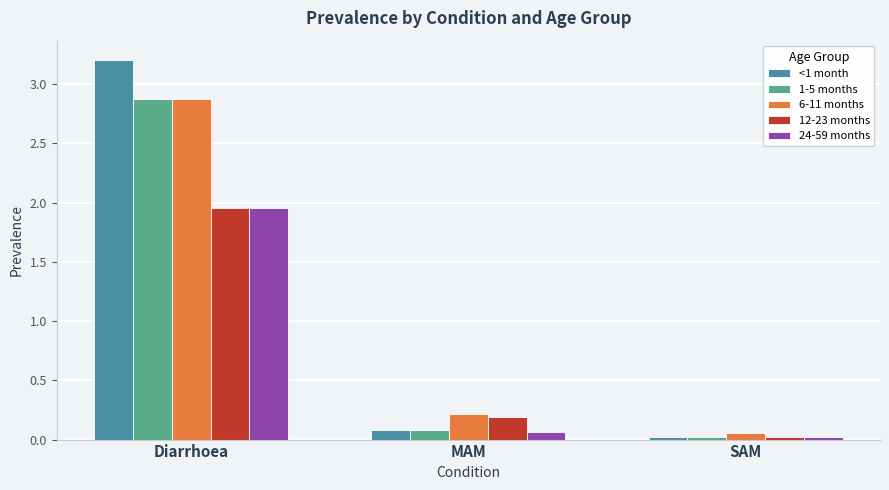

What is the average value of the <1 month series?

1.1